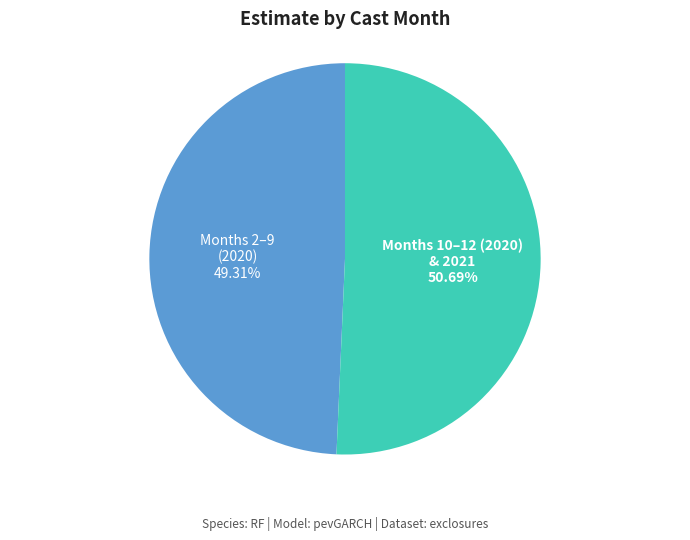

How many slices are in this pie chart?

2